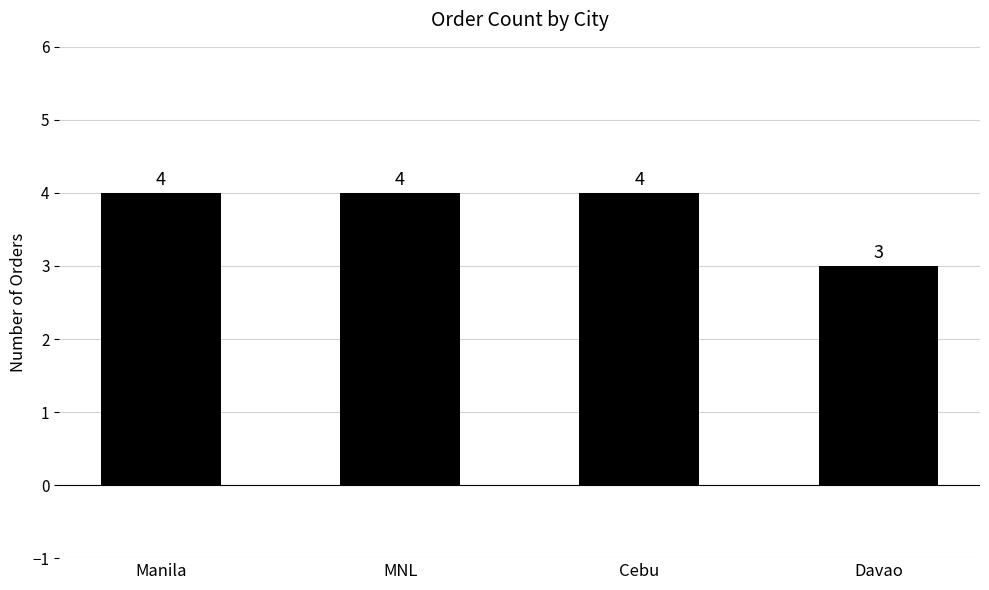

How many values are below 4?

1